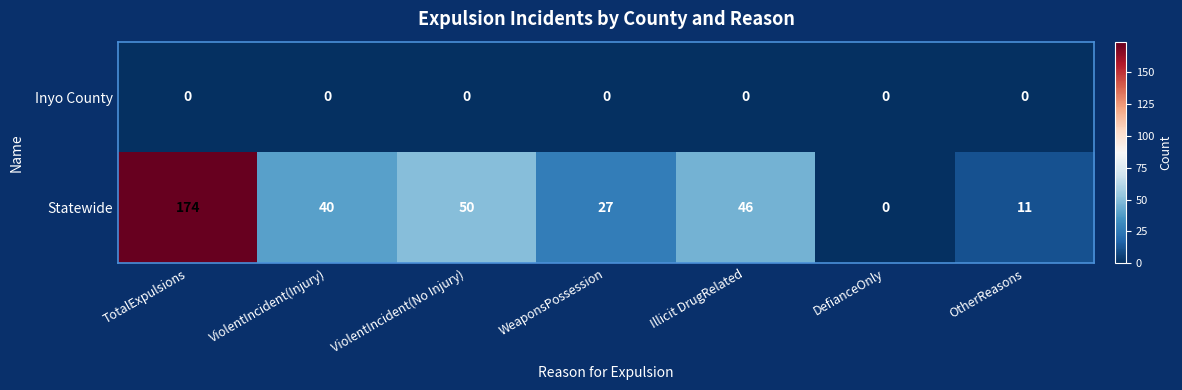

Rank the series by their average value, from highest to lowest.

Statewide, Inyo County